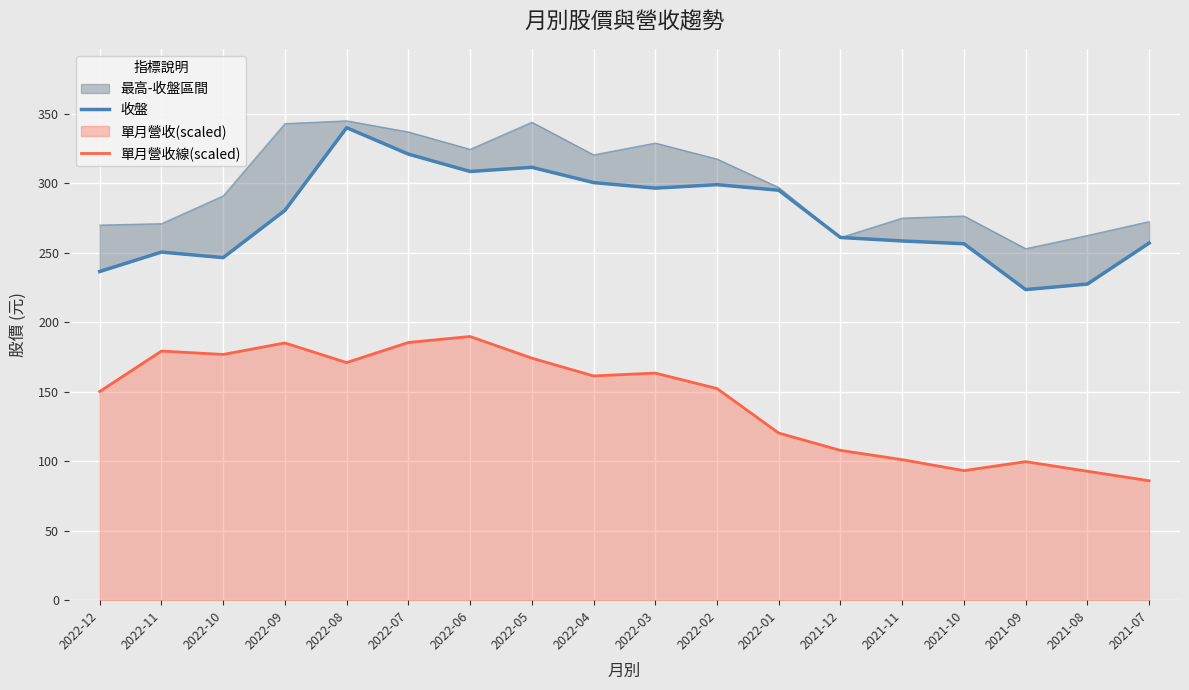

Rank the series by their average value, from lowest to highest.

單月營收線(scaled), 收盤